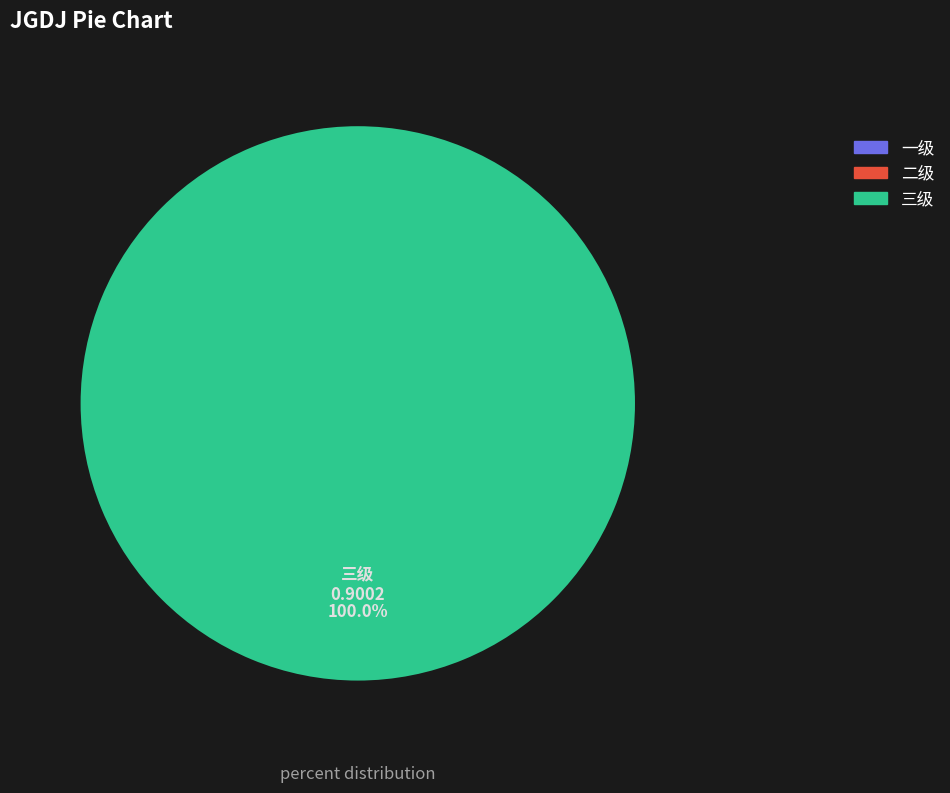

Which has a higher value, 二级 or 三级?

三级